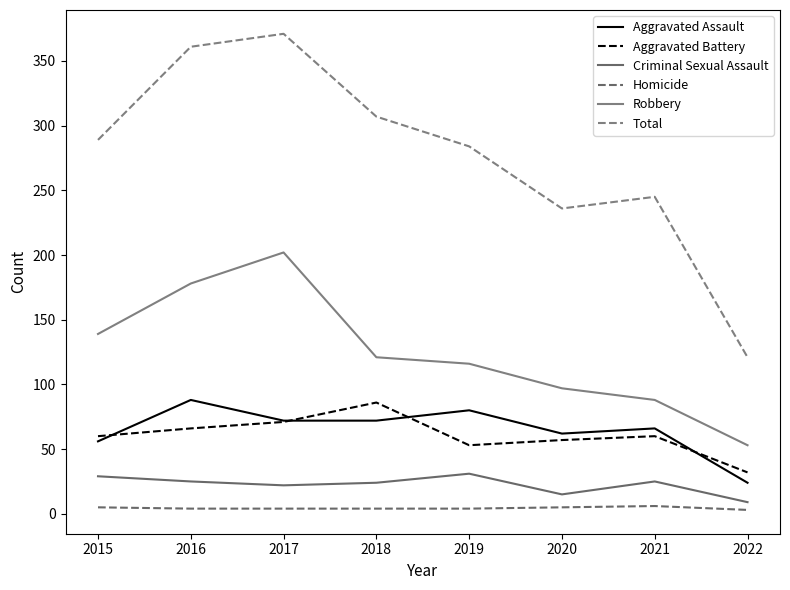

True or false: Criminal Sexual Assault has a value of 25 at 2021.

True